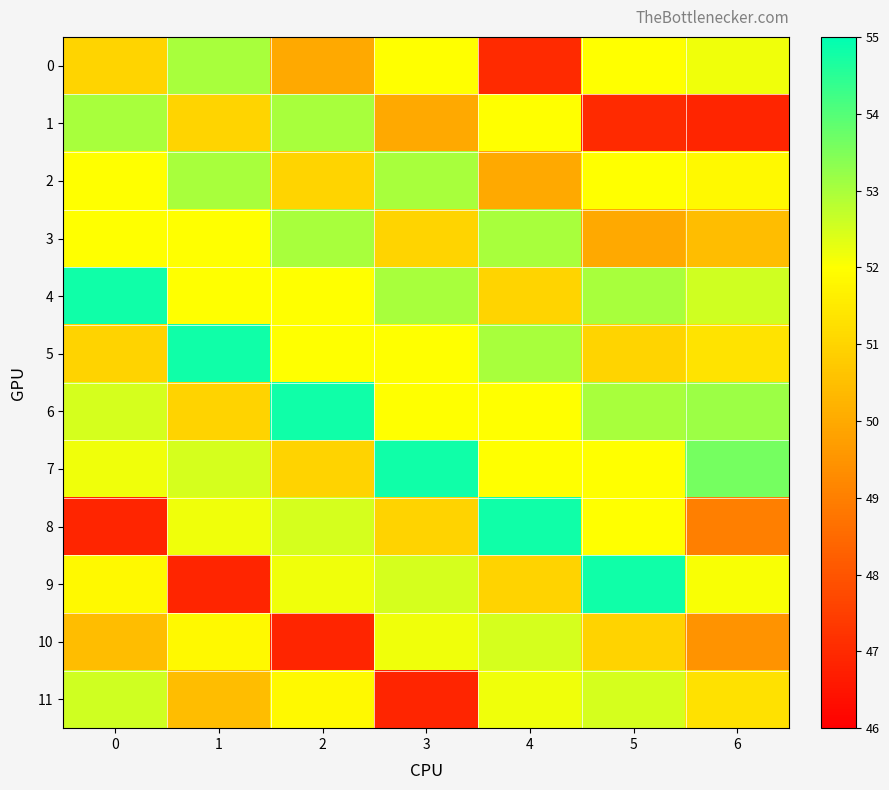

Between 1 and 2, which series saw the biggest shift?

9